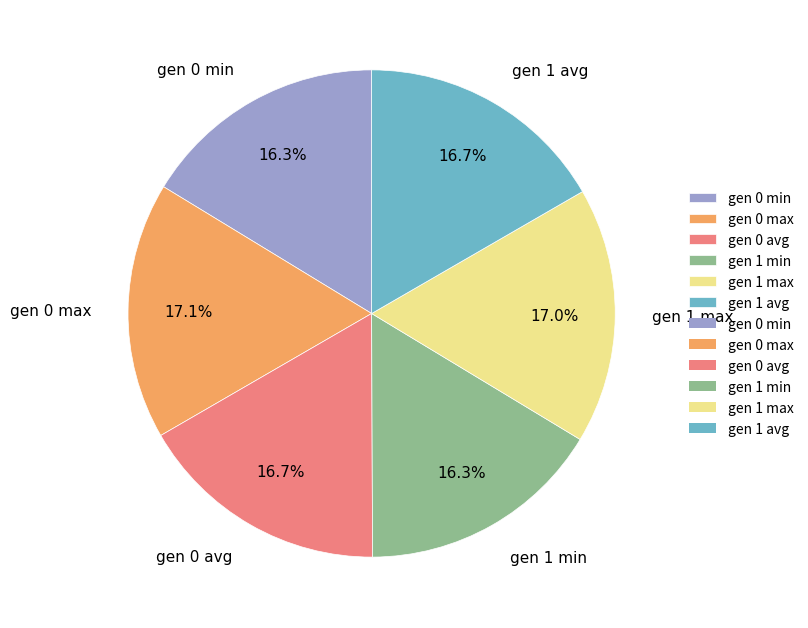

Count the number of slices in the pie.

6